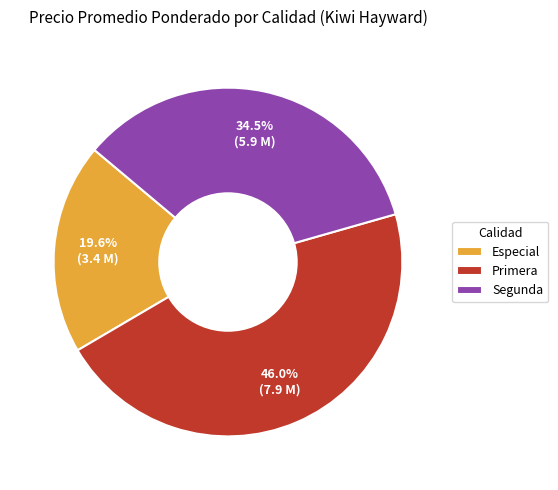

Does Especial account for over 50% of the chart?

No